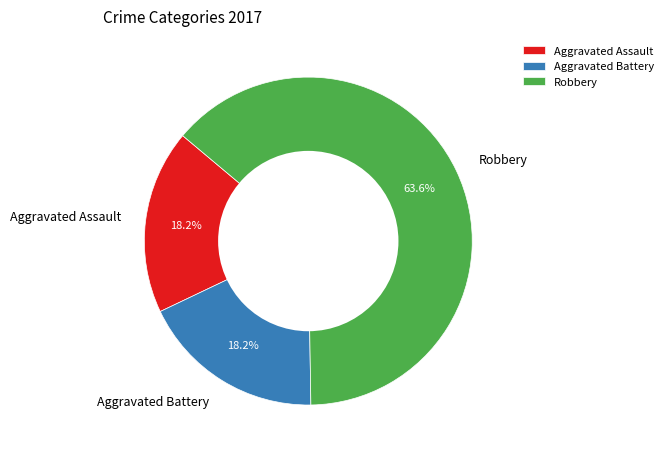

Which category has the biggest portion of the pie?

Robbery